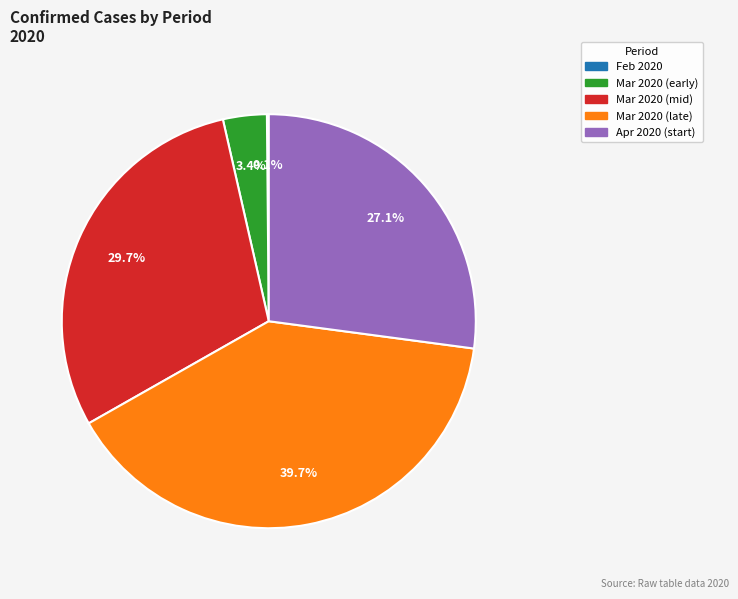

Is there a majority slice in this chart?

No